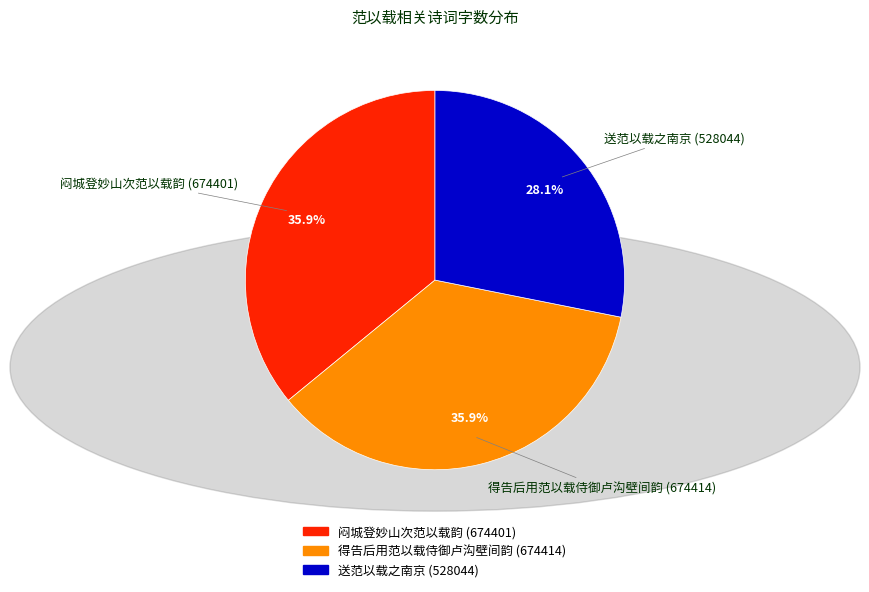

True or false: 闷城登妙山次范以载韵 accounts for 36% of the total.

True